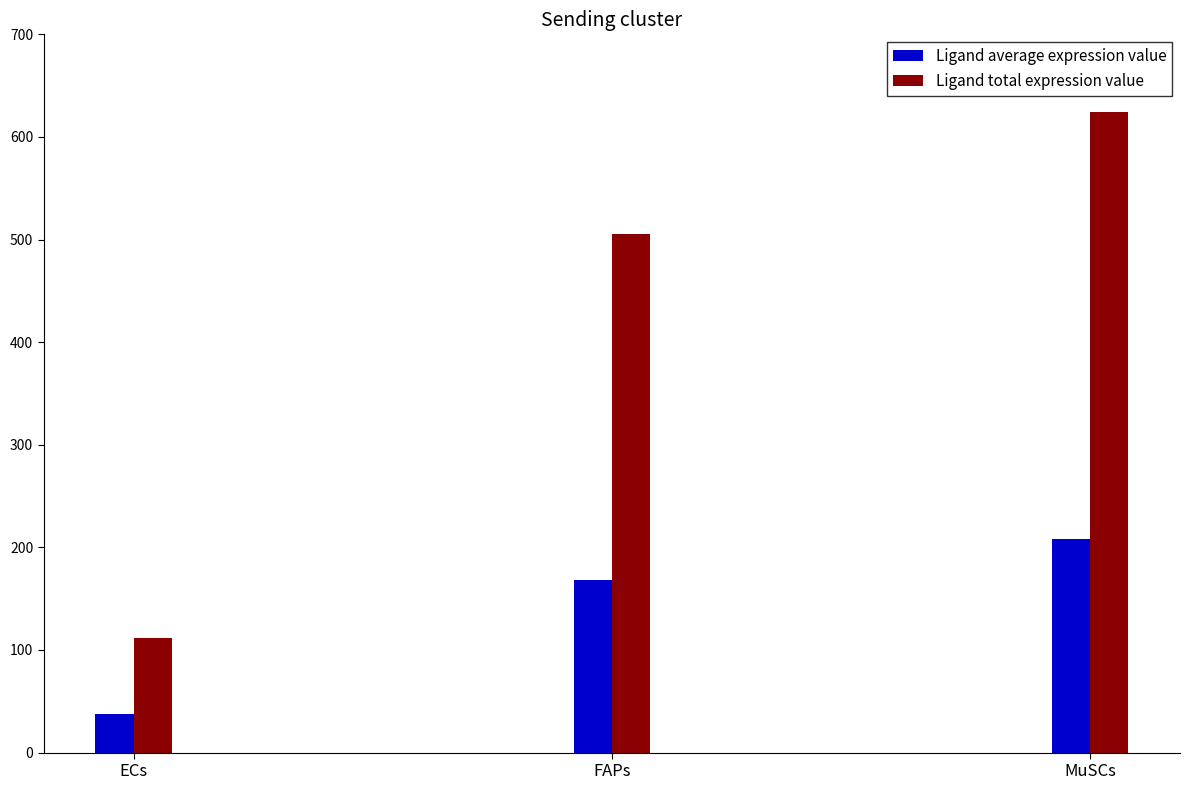

Reading right to left, transcribe all the data shown in this chart.

Ligand average expression value: MuSCs=208.2	FAPs=168.3	ECs=37.1
Ligand total expression value: MuSCs=624.7	FAPs=505.0	ECs=111.4